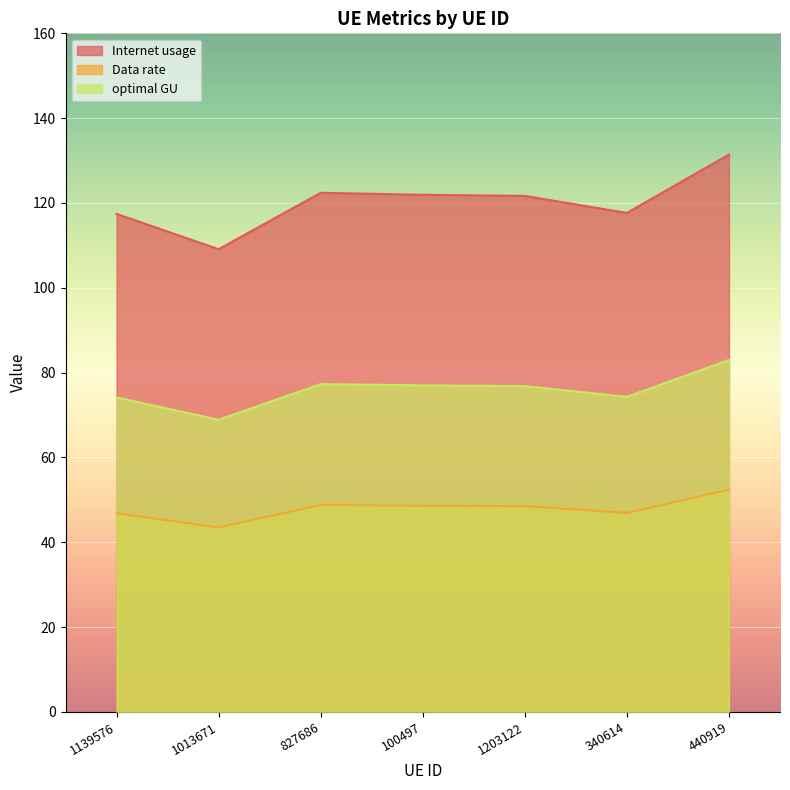

List the labels in order of Data rate value, smallest first.

1013671, 1139576, 340614, 1203122, 100497, 827686, 440919